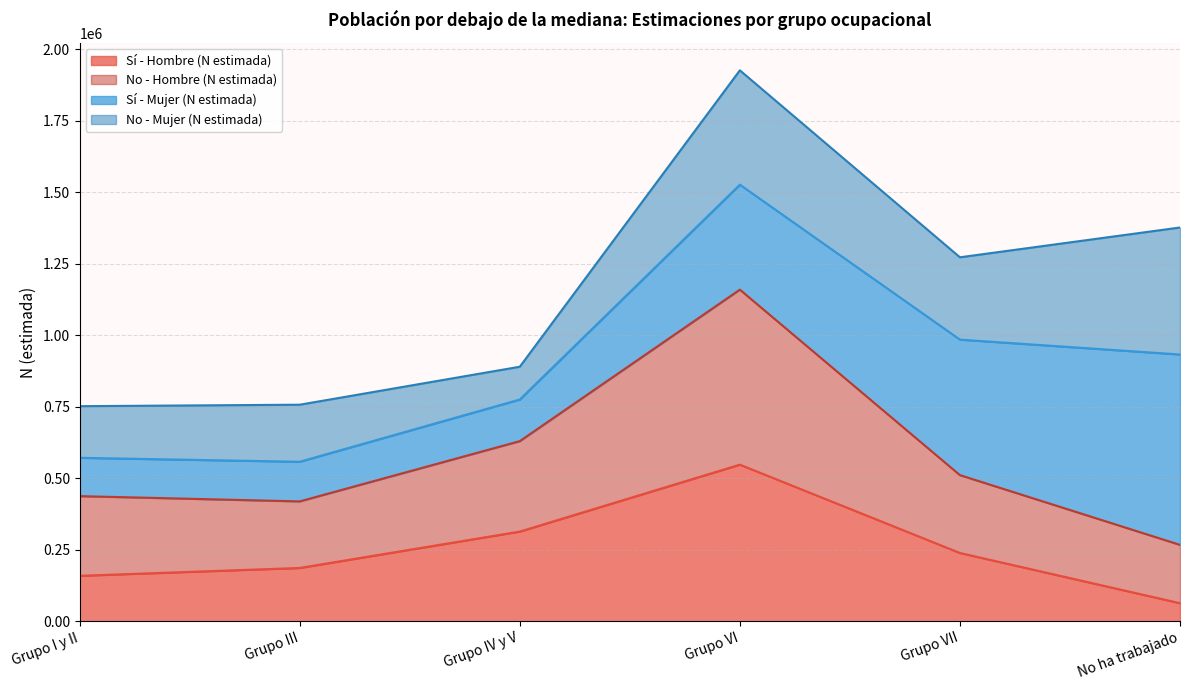

List the labels in order of Sí - Hombre (N estimada) value, largest first.

Grupo VI, Grupo IV y V, Grupo VII, Grupo III, Grupo I y II, No ha trabajado